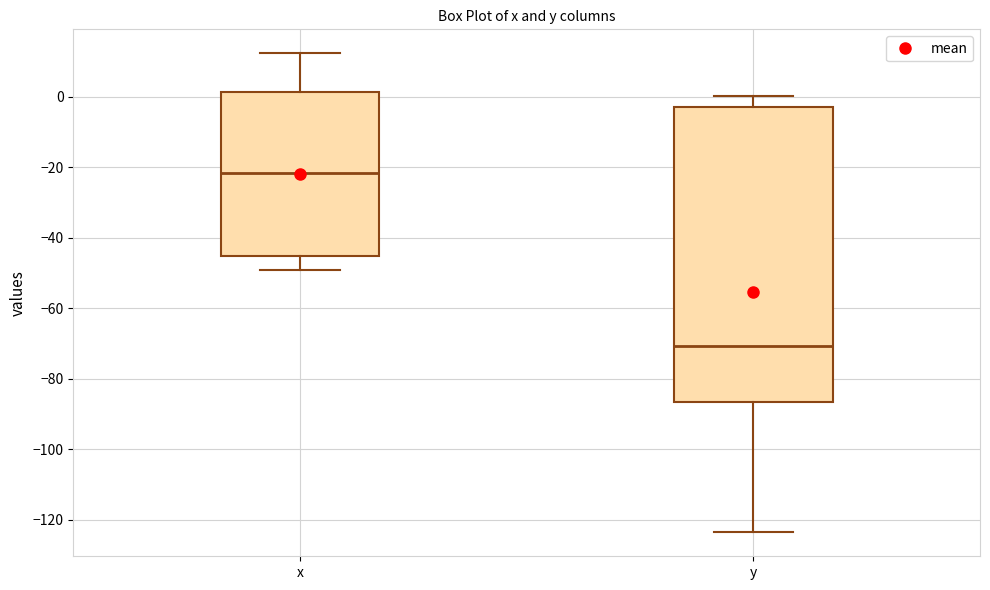

Which box has the highest median line?

x